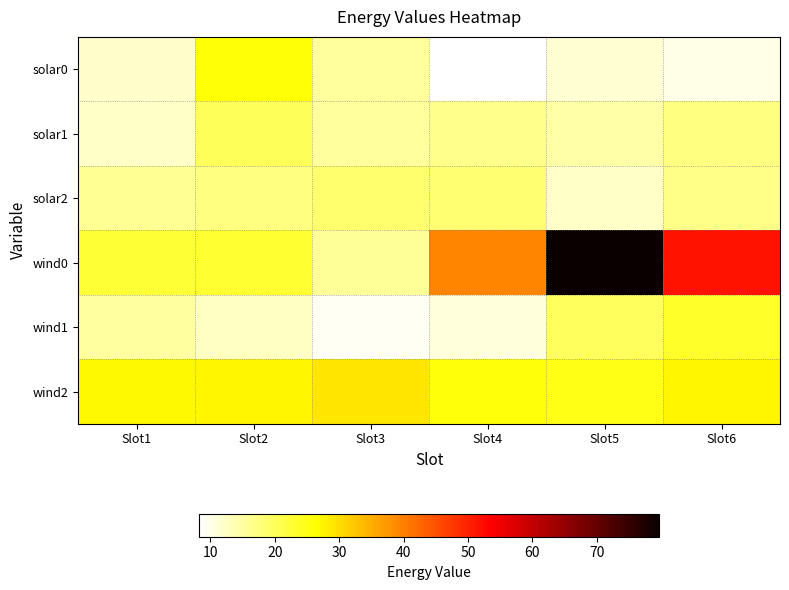

What is the difference between the highest and lowest values at Slot6?

41.5